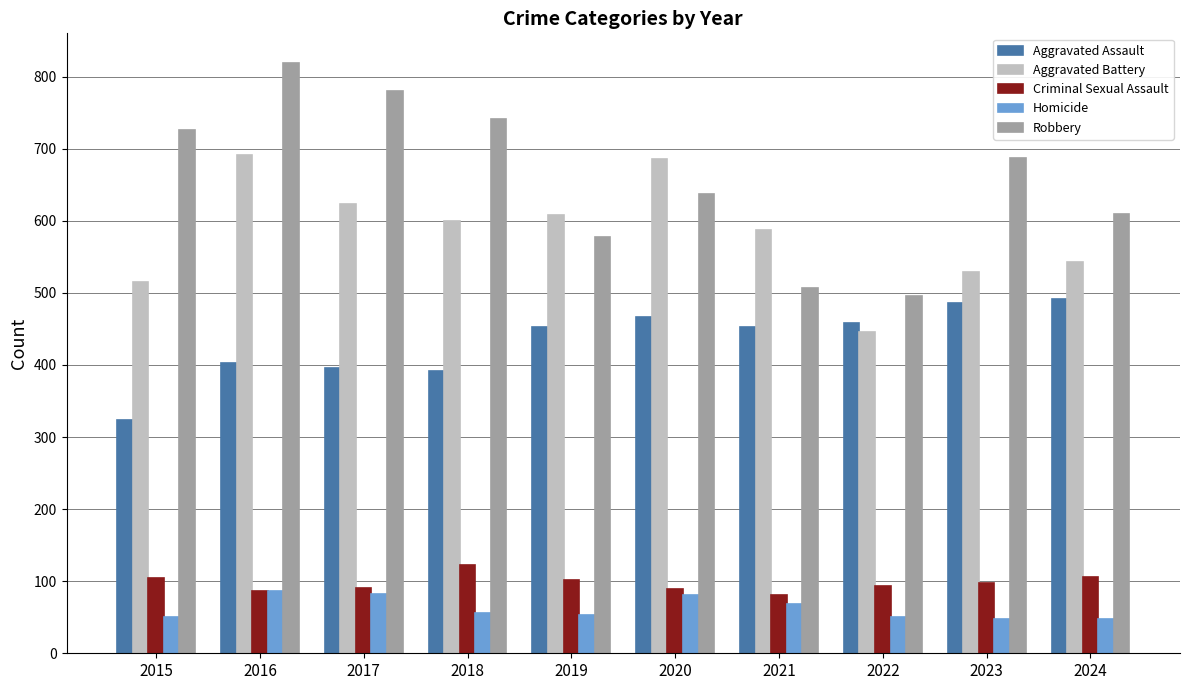

How many groups of bars are there?

10